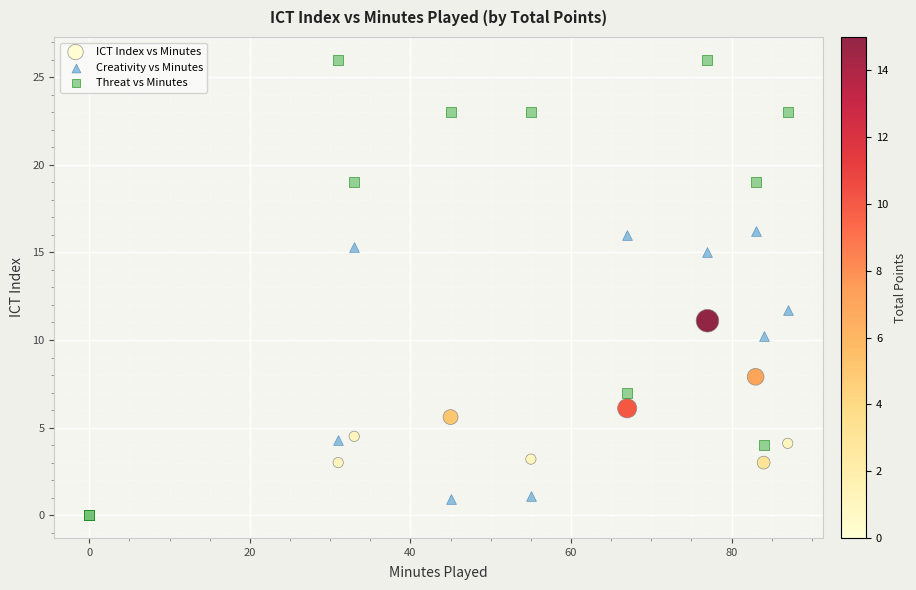

Across all series, what Y value is closest to 13?

11.7